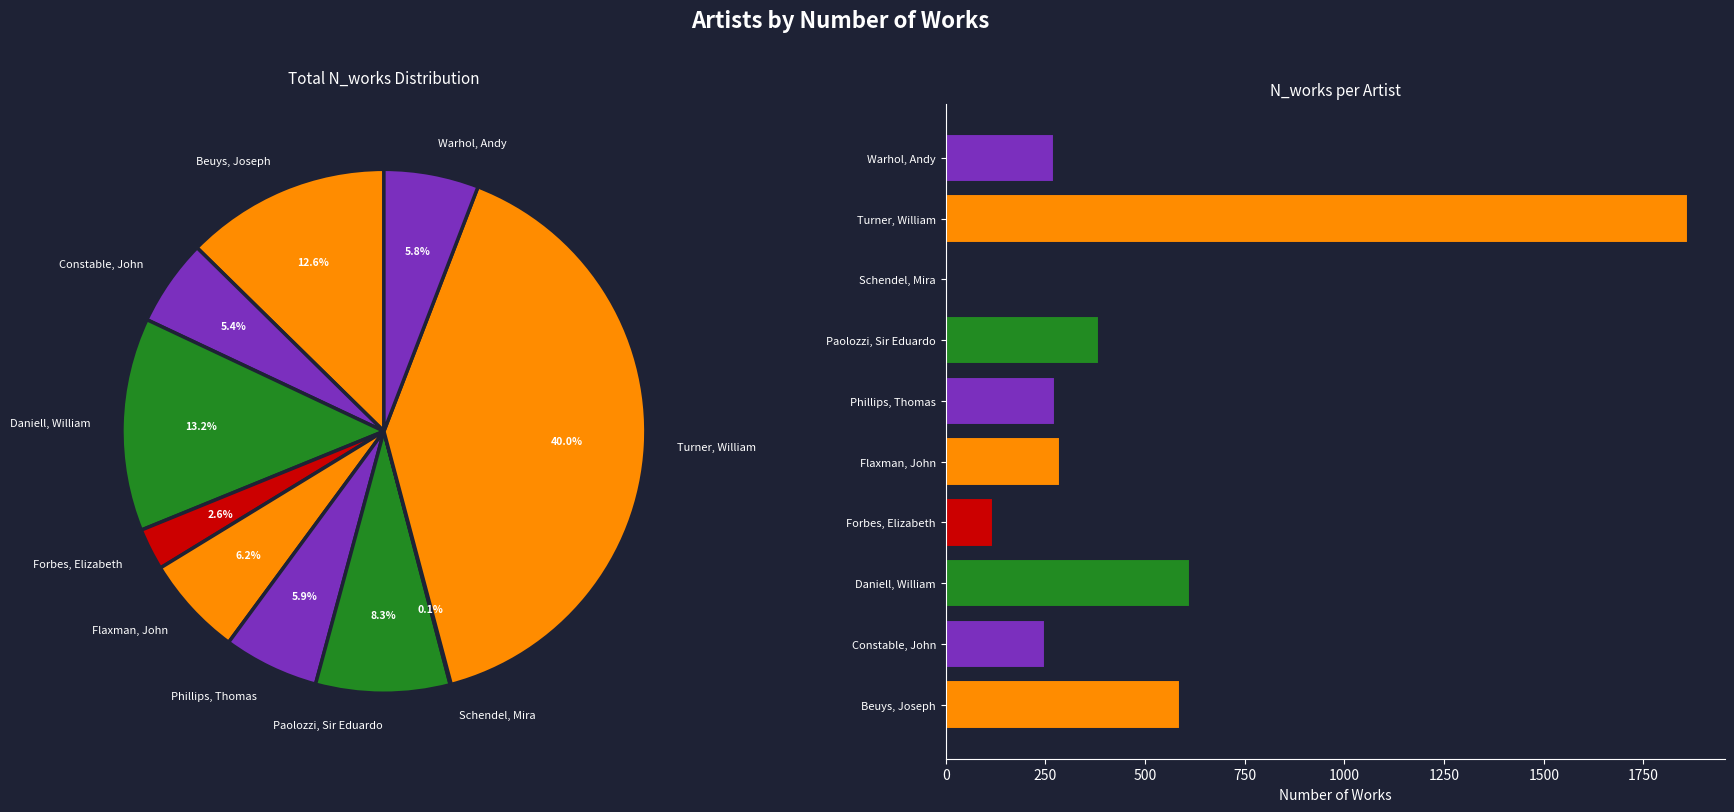

True or false: Flaxman, John accounts for 1% of the total.

False